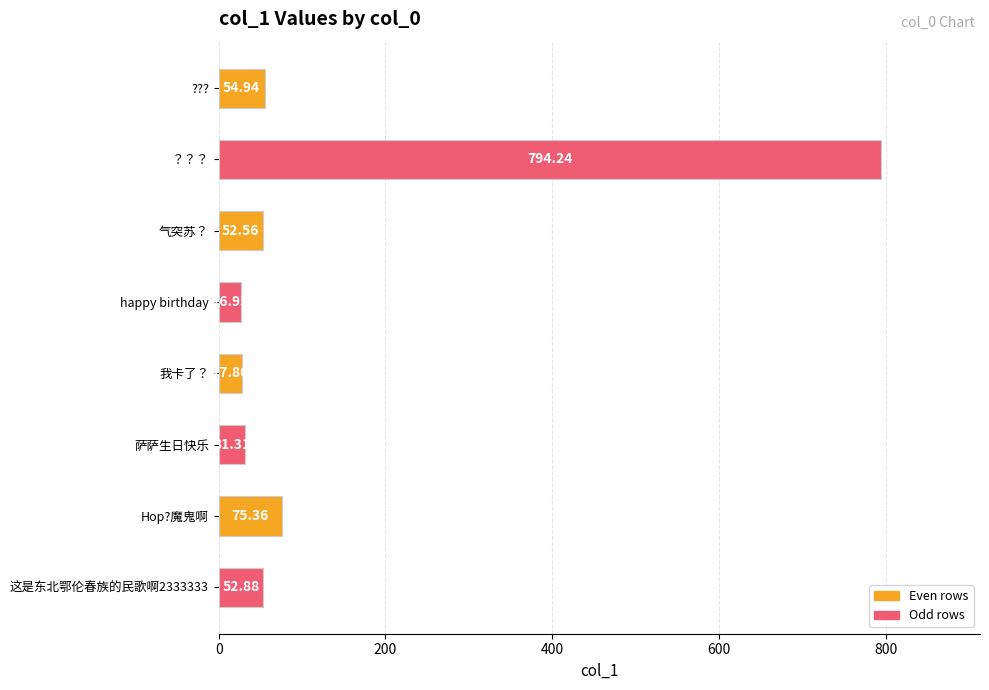

What is the change in value from 气突苏？ to Hop?魔鬼啊?

+22.8